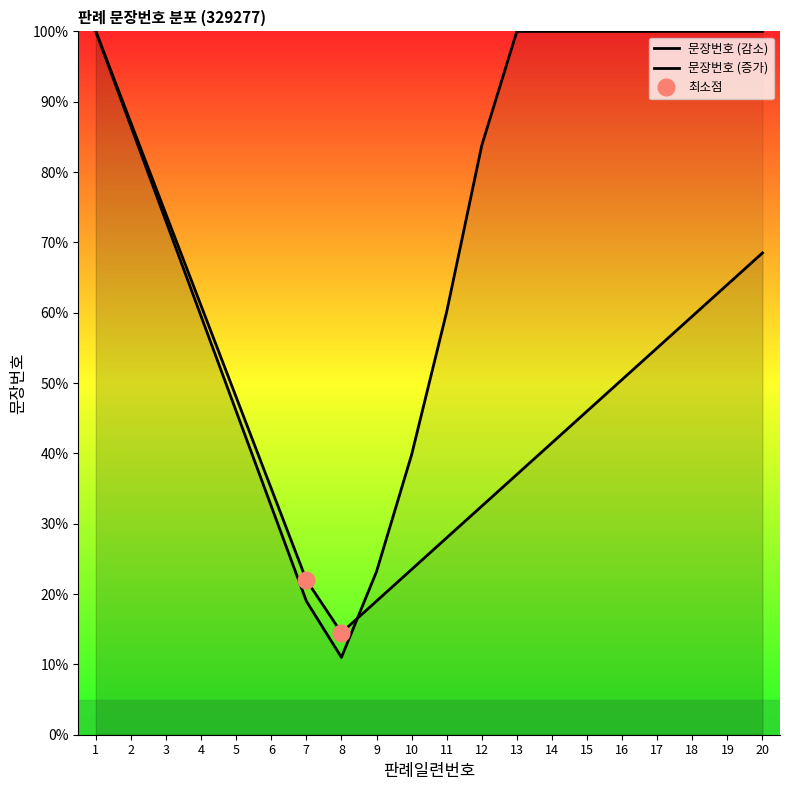

List the series in order of their overall mean, highest first.

문장번호 (증가), 문장번호 (감소)